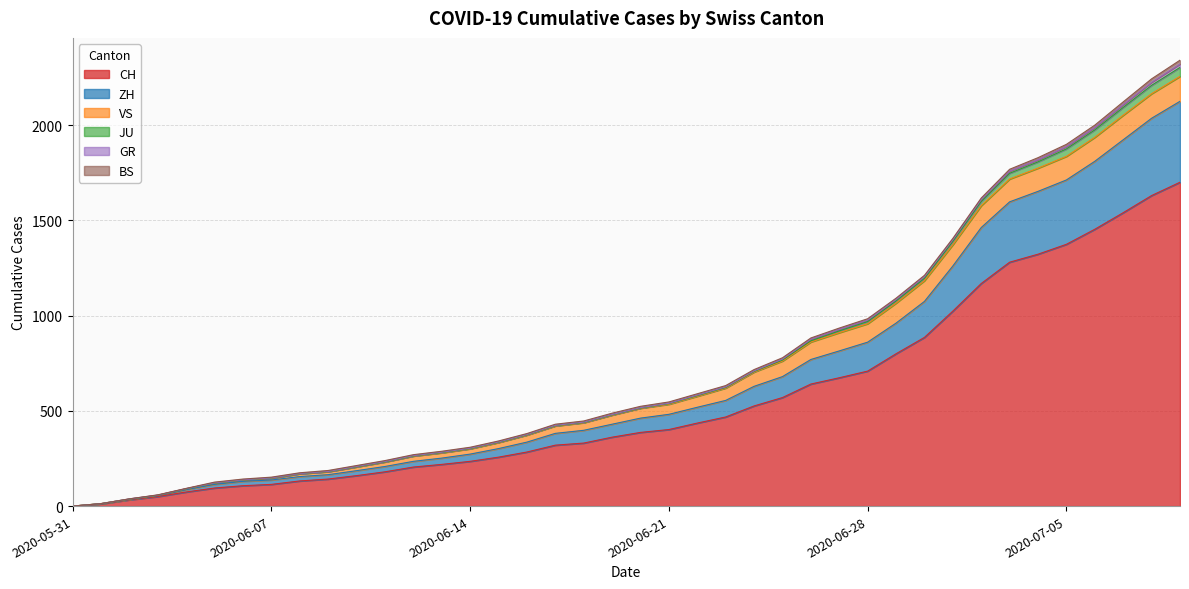

How many values in the CH series are below 387?

20